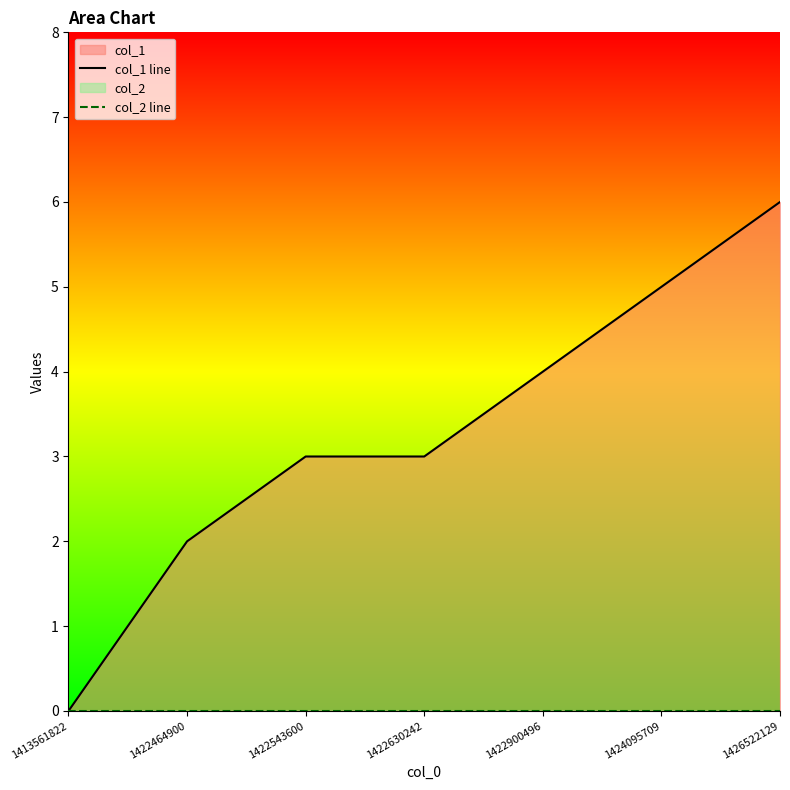

How many values in the col_1 line series are below 3?

2